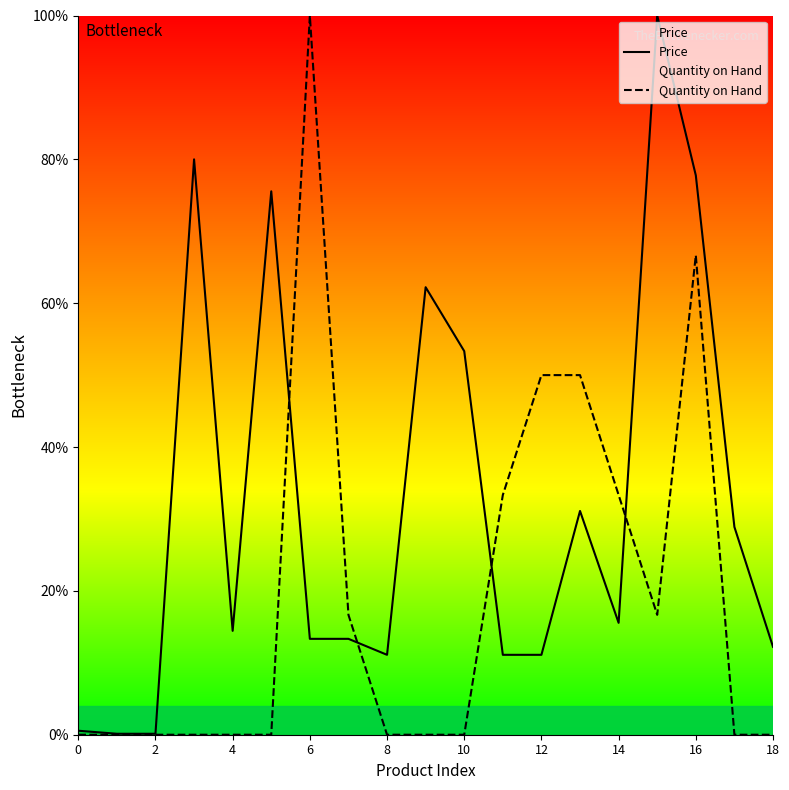

Which category has the highest value across all series?

15